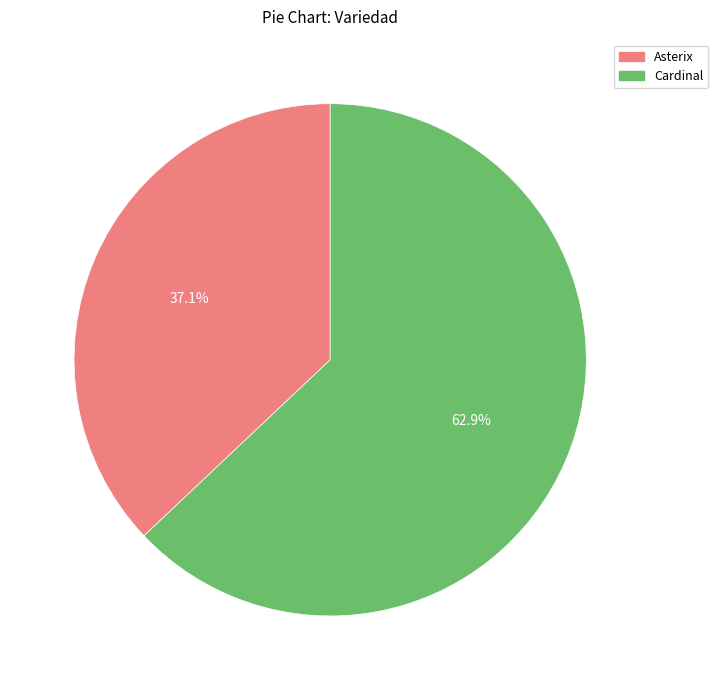

Between Asterix and Cardinal, which is larger?

Cardinal